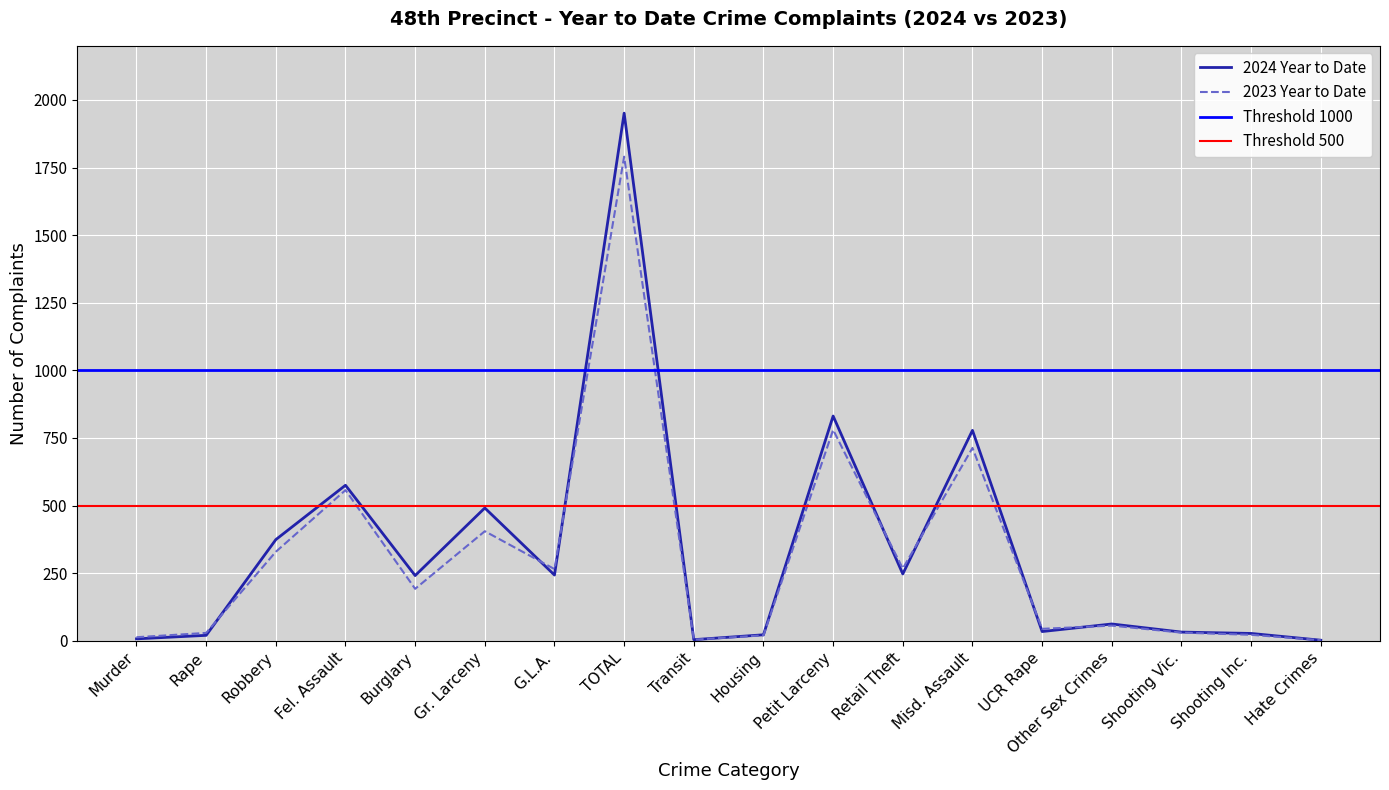

List the series in order of their peak value, highest first.

2024 Year to Date, 2023 Year to Date